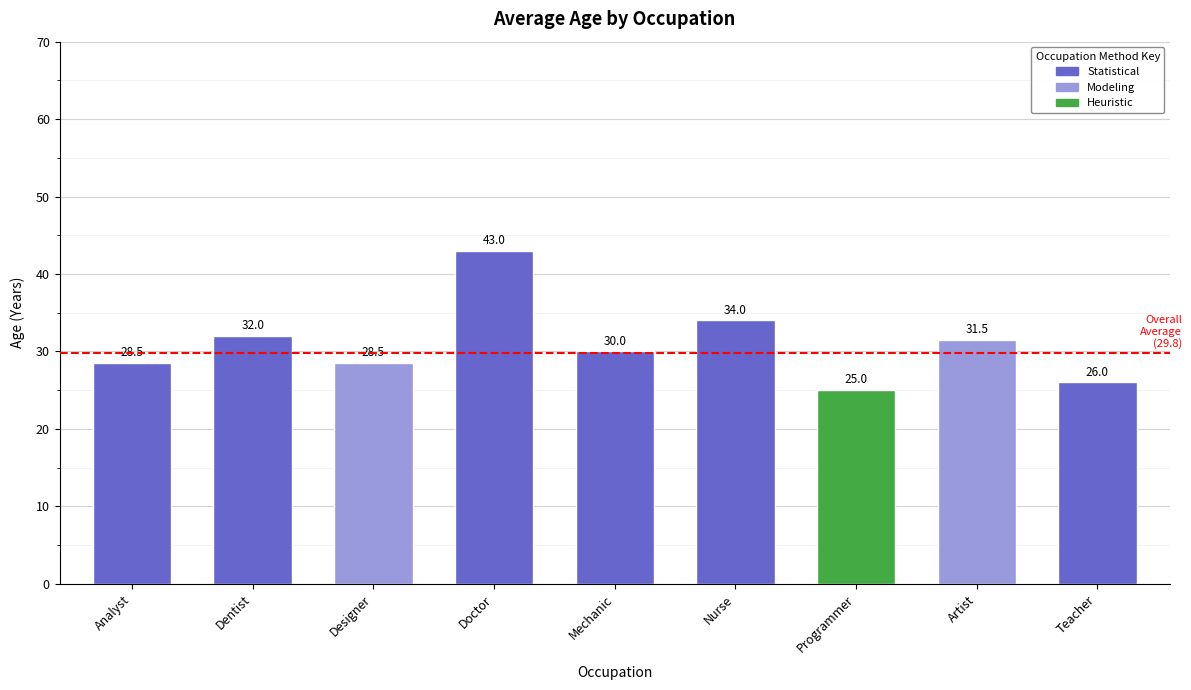

What is the change in value from Mechanic to Teacher?

-4.0